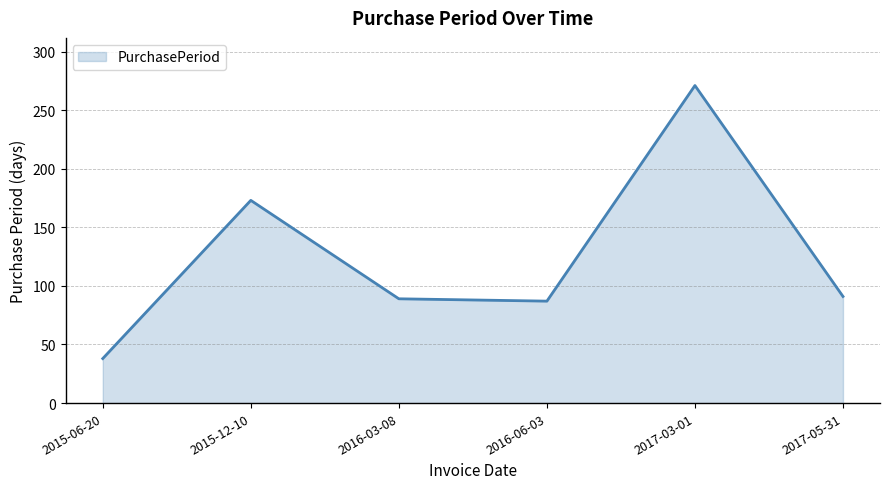

How many interior local valleys (lower than both neighbors) does the data have?

1